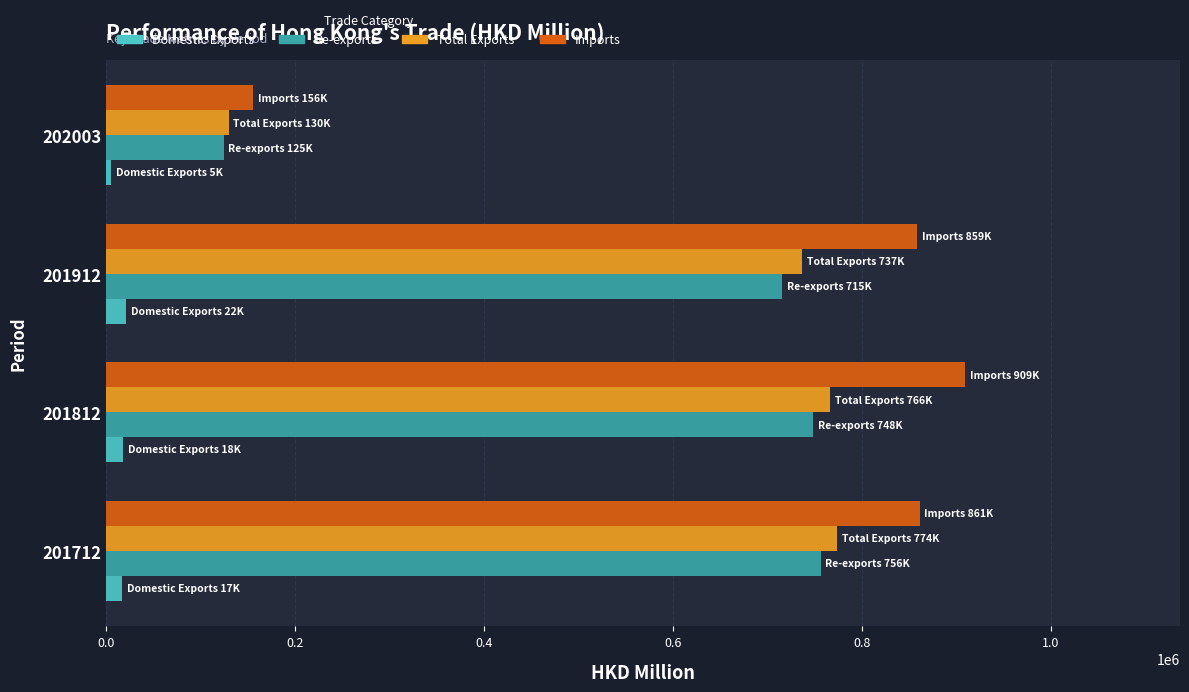

True or false: Imports has a value of 1265801.0 at 201912.

False